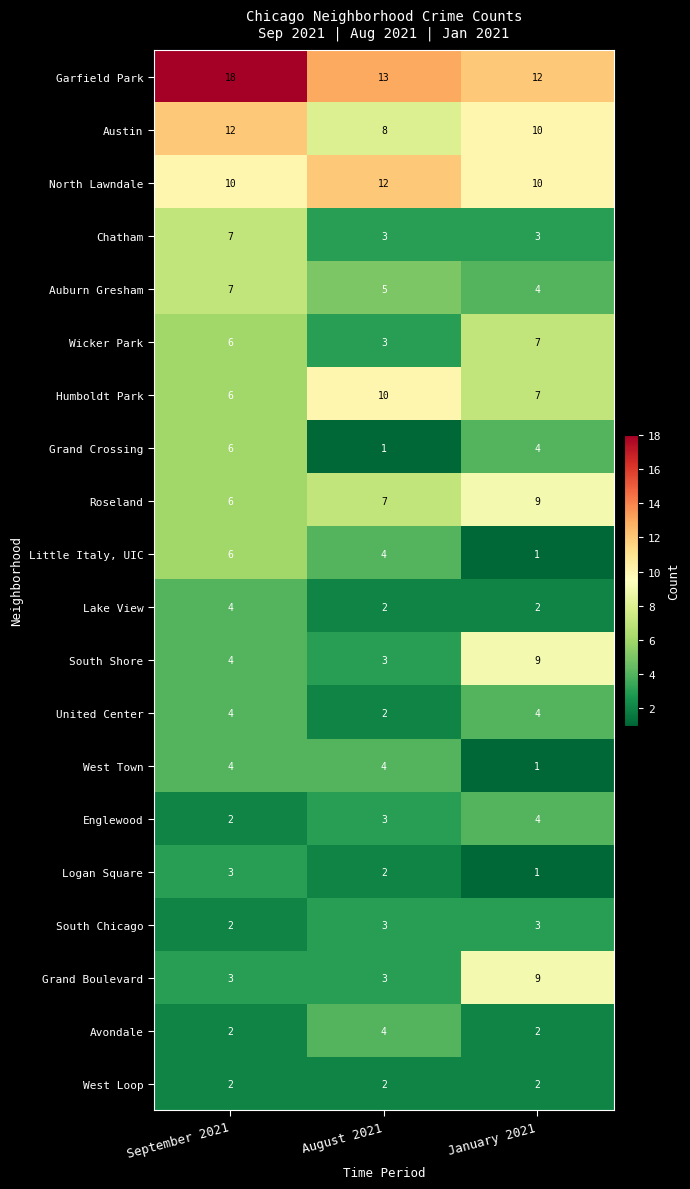

How many categories are shown in the chart?

3